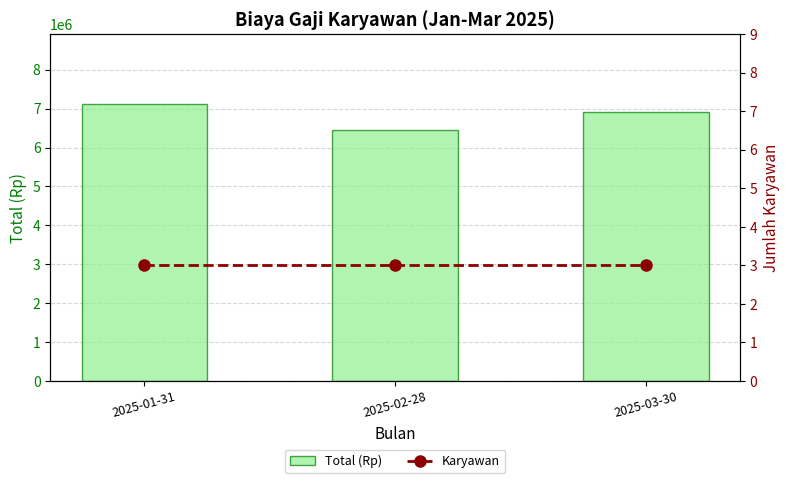

What is the maximum value for Karyawan?

3